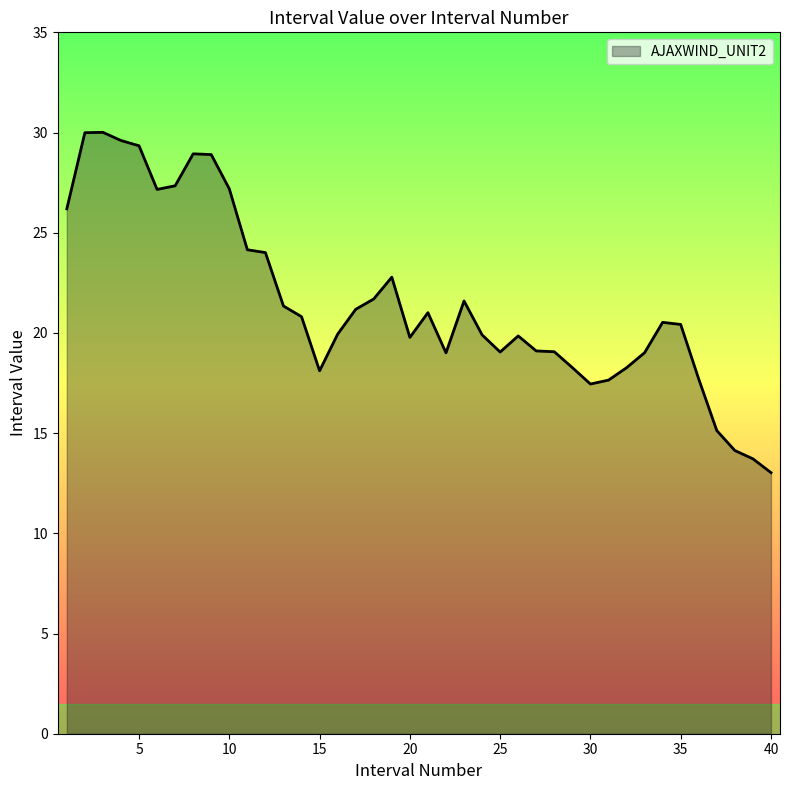

What is the greatest value displayed?

30.0